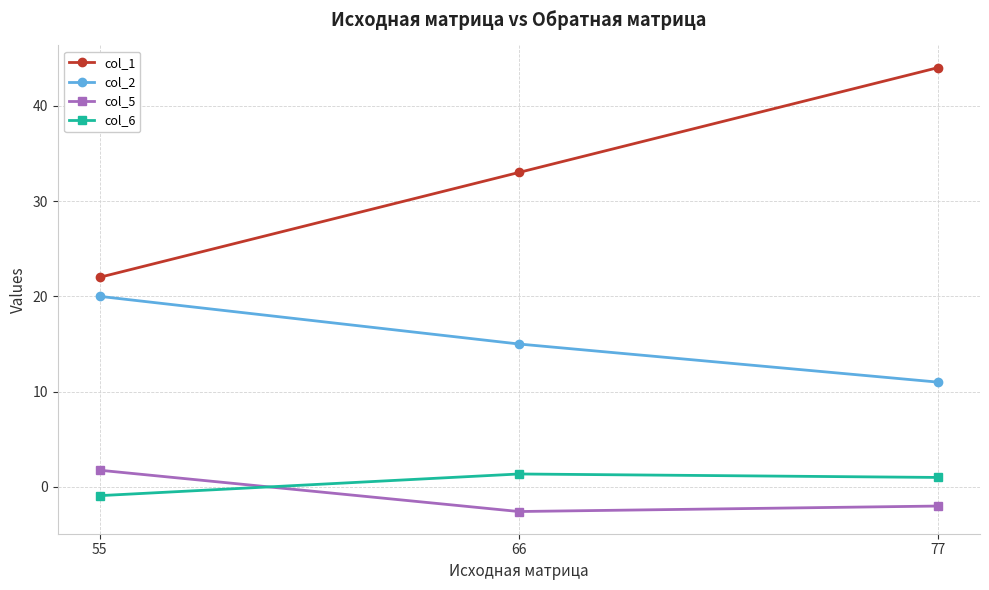

How many lines are shown in the chart?

4